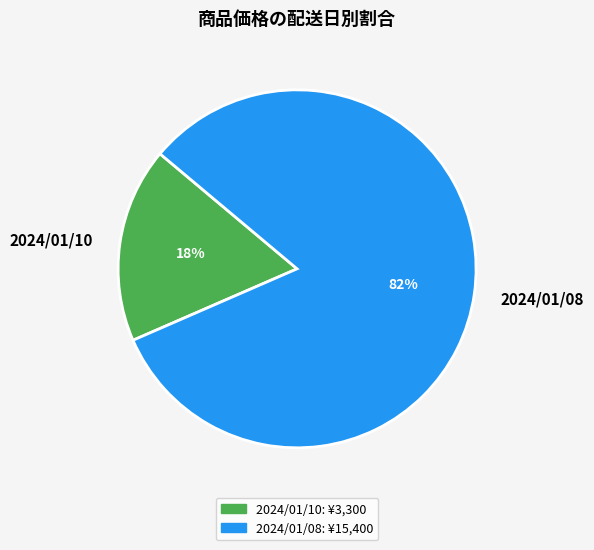

What percentage is the 2024/01/10 slice, to the nearest percent?

18%